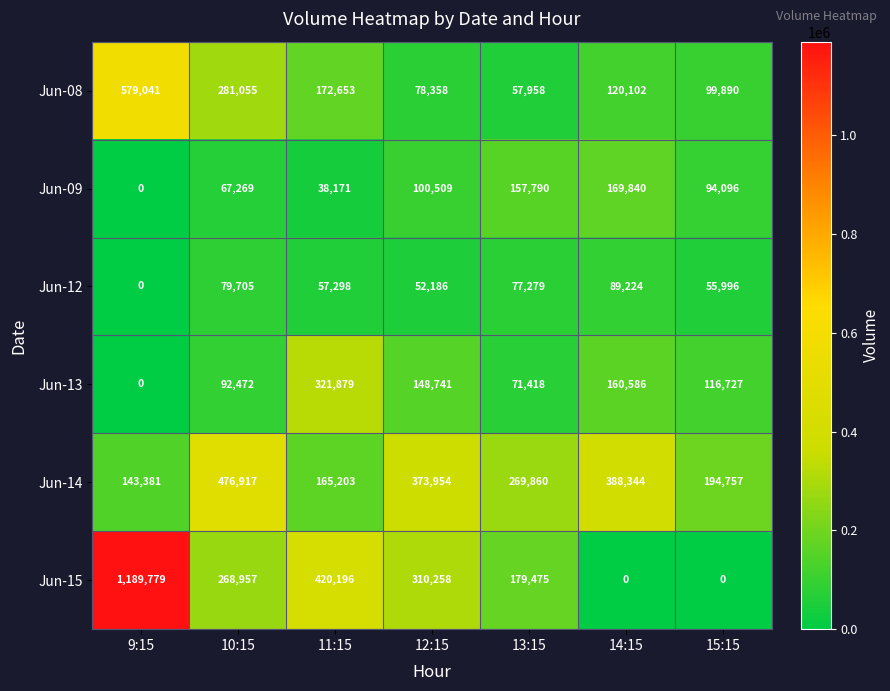

At how many categories does at least one series exceed 1168147?

1